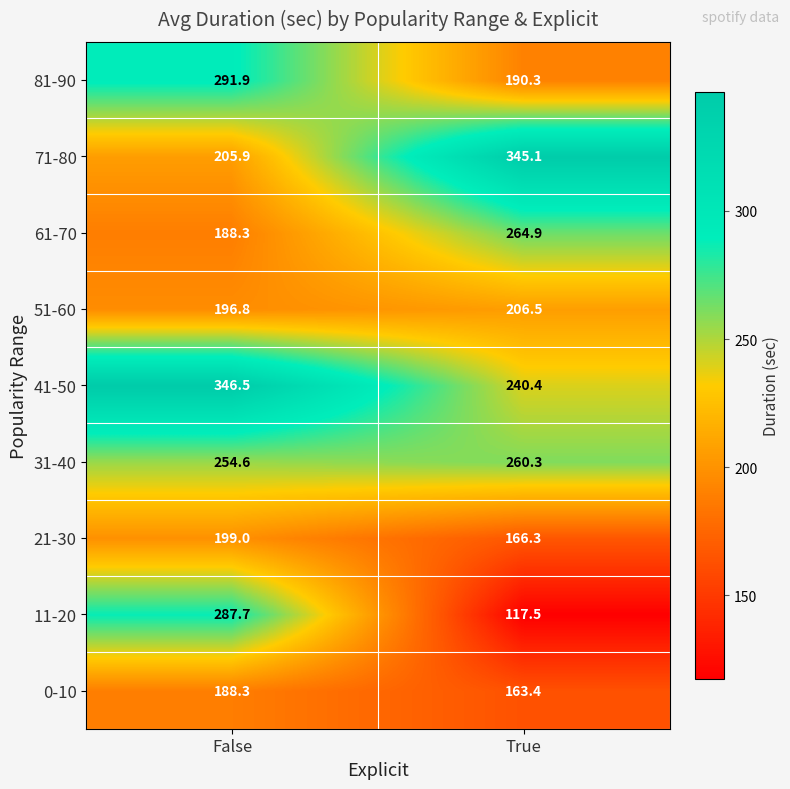

How many values in the 0-10 series are below 188?

1